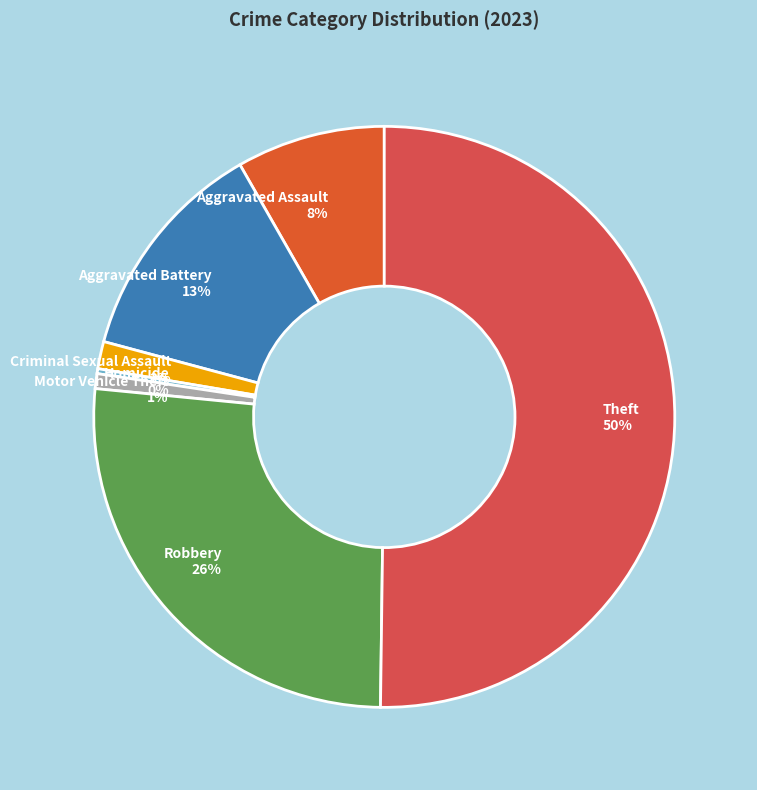

True or false: Aggravated Assault accounts for 14% of the total.

False